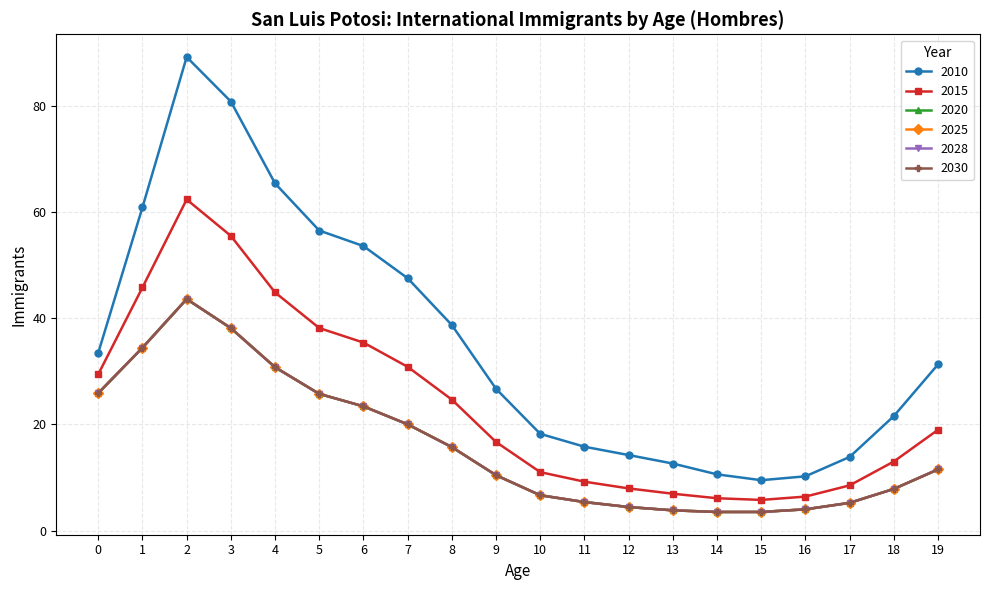

What is the value of the 2010 point at the 20th from the left?

31.3